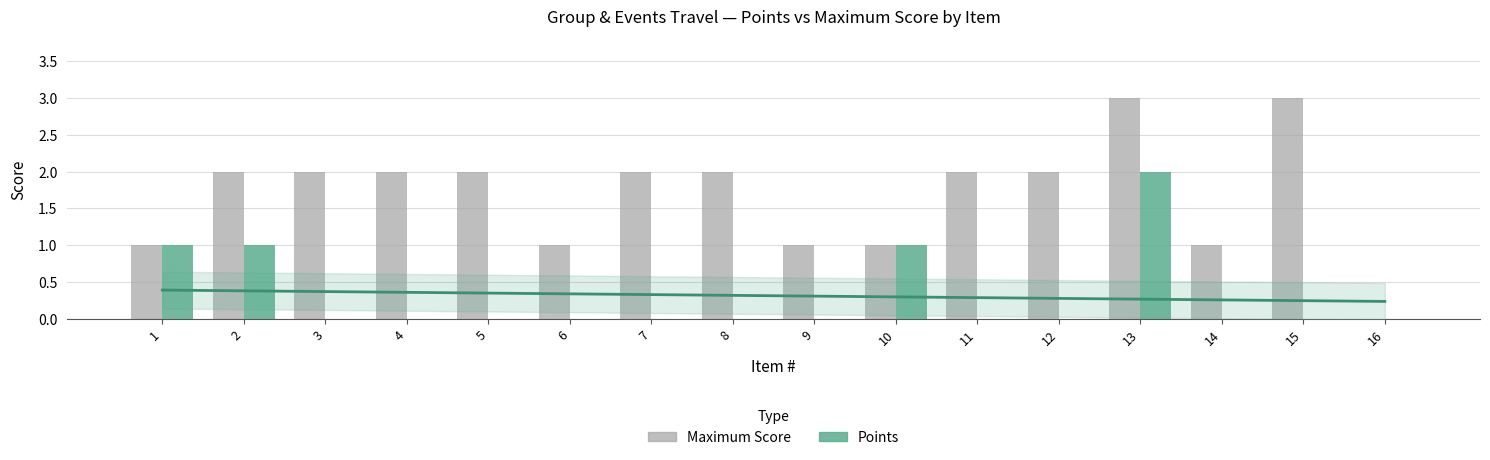

Which series has the largest total across all categories?

Maximum Score